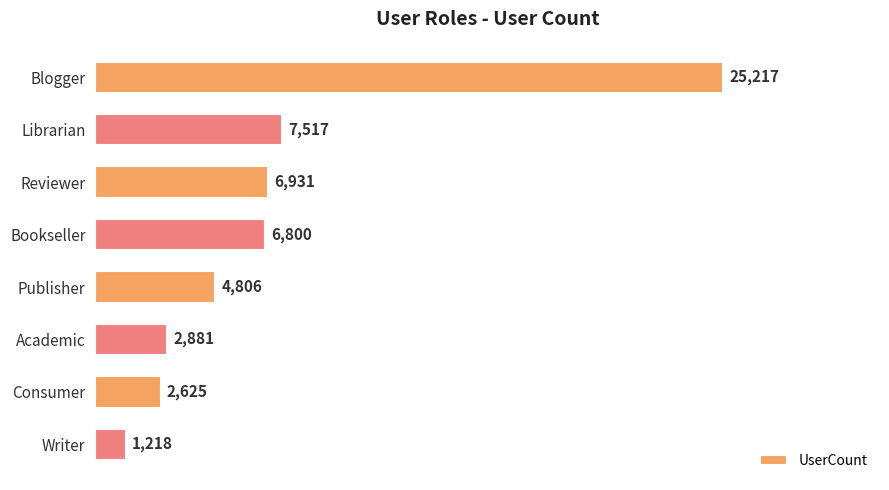

What is the greatest value displayed?

25217